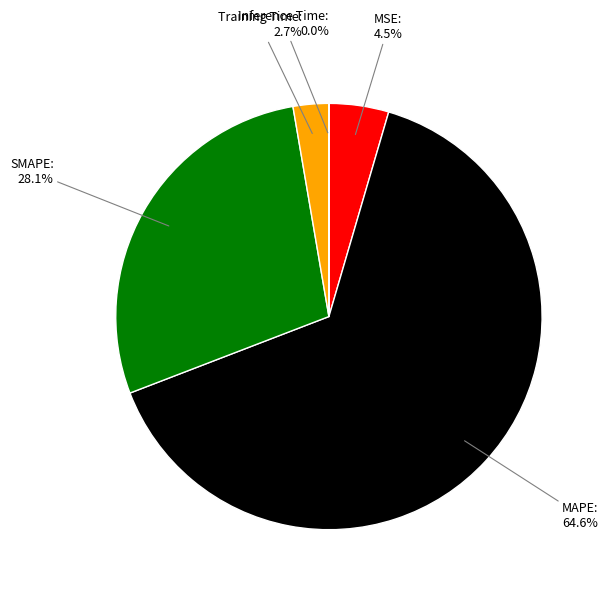

Is there any slice that represents more than half of the pie?

Yes